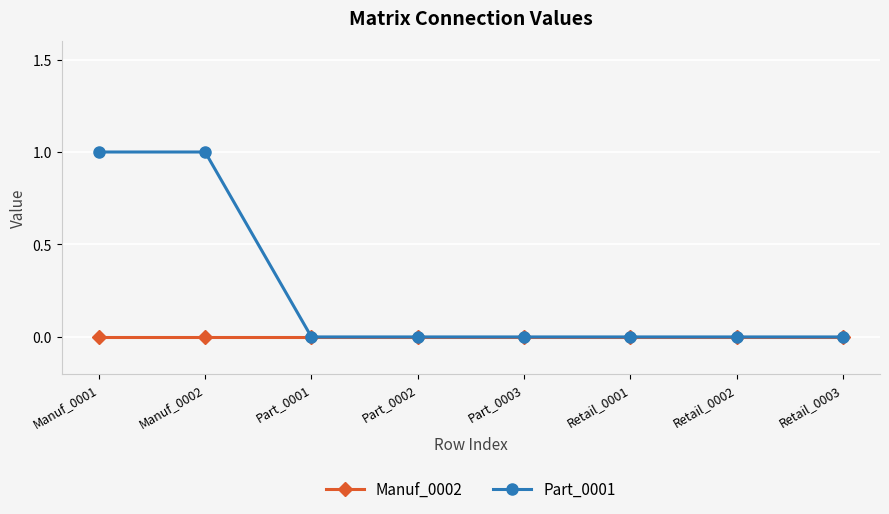

Reading left to right, extract all data points from this chart.

Manuf_0002: 0	0	0	0	0	0	0	0
Part_0001: 1	1	0	0	0	0	0	0